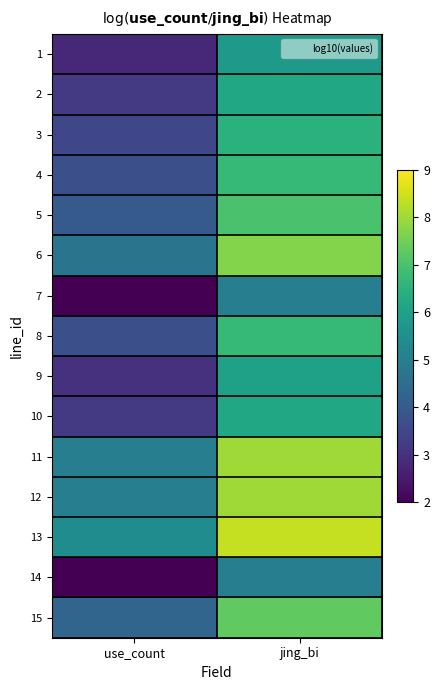

Reading left to right, extract all data points from this chart.

1: use_count=2.8	jing_bi=5.8
2: use_count=3.2	jing_bi=6.2
3: use_count=3.5	jing_bi=6.5
4: use_count=3.7	jing_bi=6.7
5: use_count=4.0	jing_bi=7.0
6: use_count=4.7	jing_bi=7.7
7: use_count=2.0	jing_bi=5.0
8: use_count=3.7	jing_bi=6.7
9: use_count=3.0	jing_bi=6.0
10: use_count=3.2	jing_bi=6.2
11: use_count=5.0	jing_bi=8.0
12: use_count=5.0	jing_bi=8.0
13: use_count=5.4	jing_bi=8.4
14: use_count=2.0	jing_bi=5.0
15: use_count=4.3	jing_bi=7.3